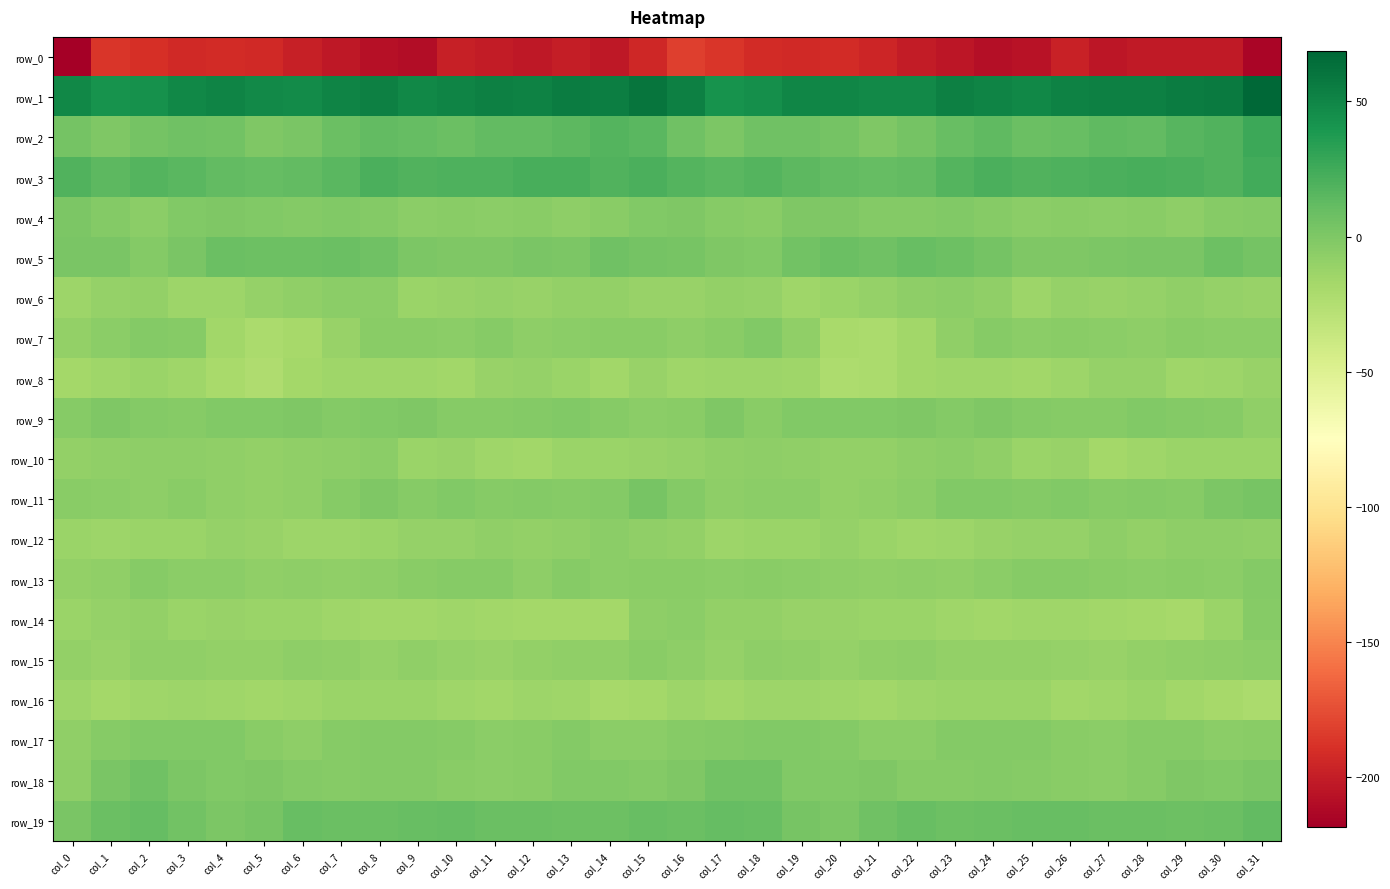

How many distinct data groups are displayed?

20